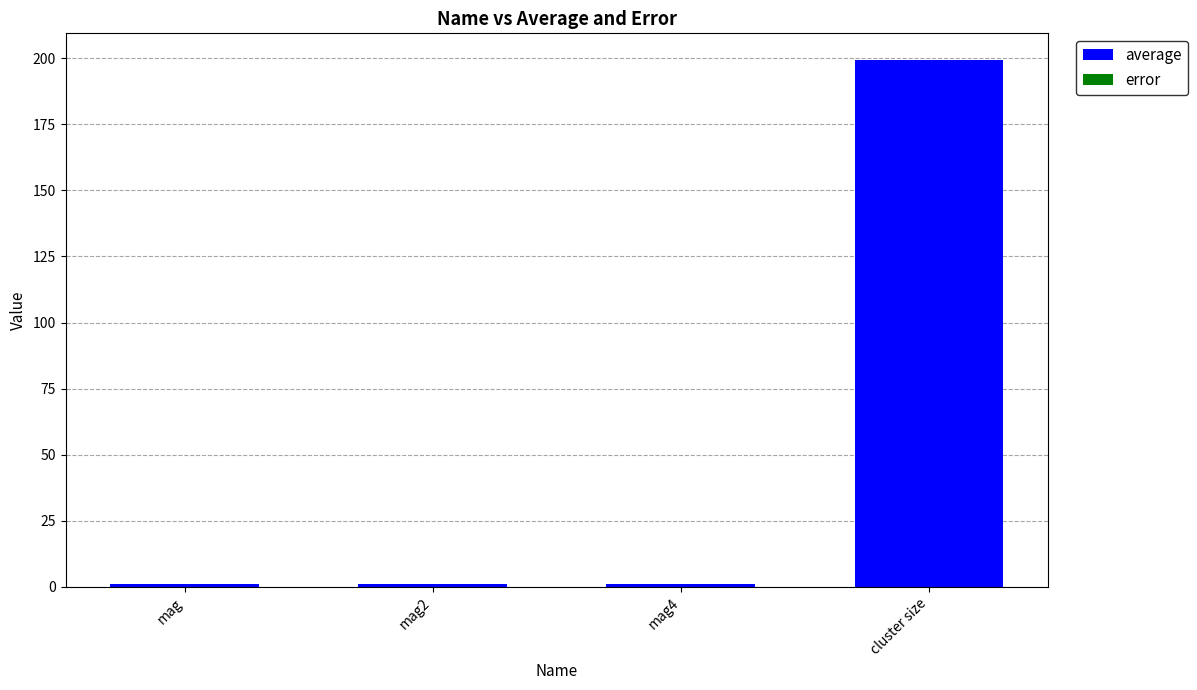

At which category is the sum across all series the highest?

cluster size